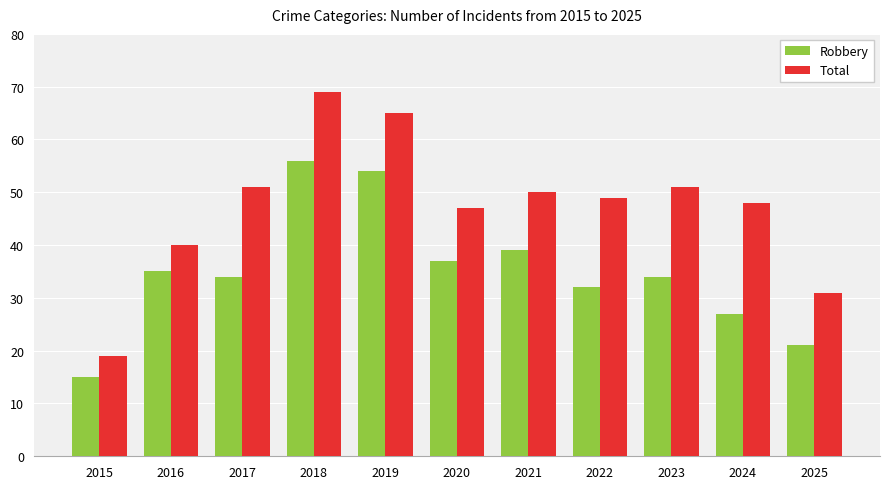

Which series changed the most between 2018 and 2020?

Total